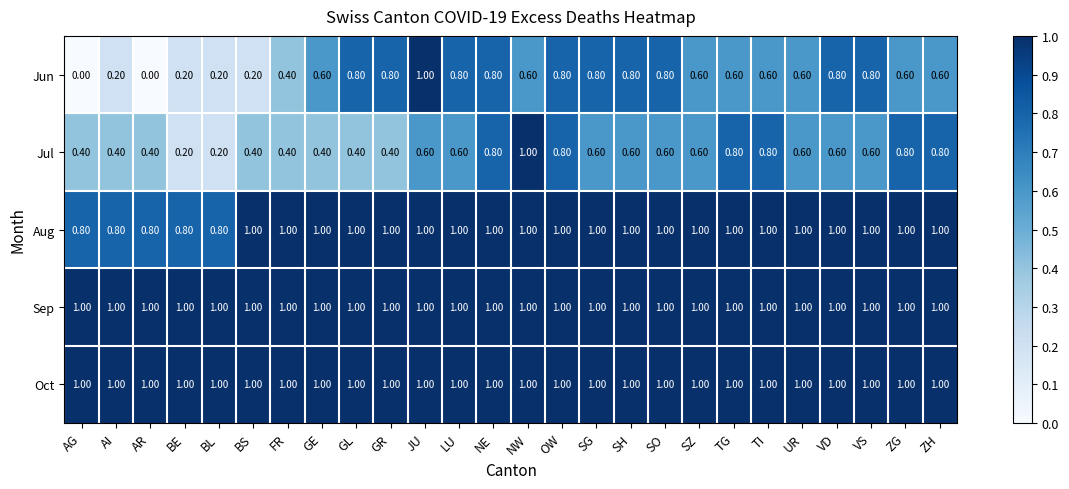

Which series has the largest range (max minus min)?

Jun